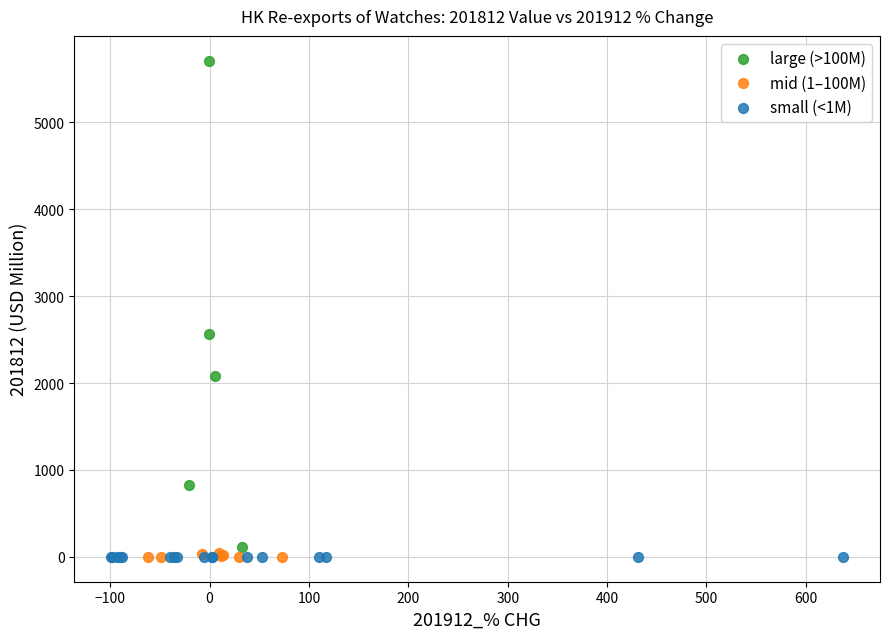

Which series has the widest spread of Y values?

large (>100M)